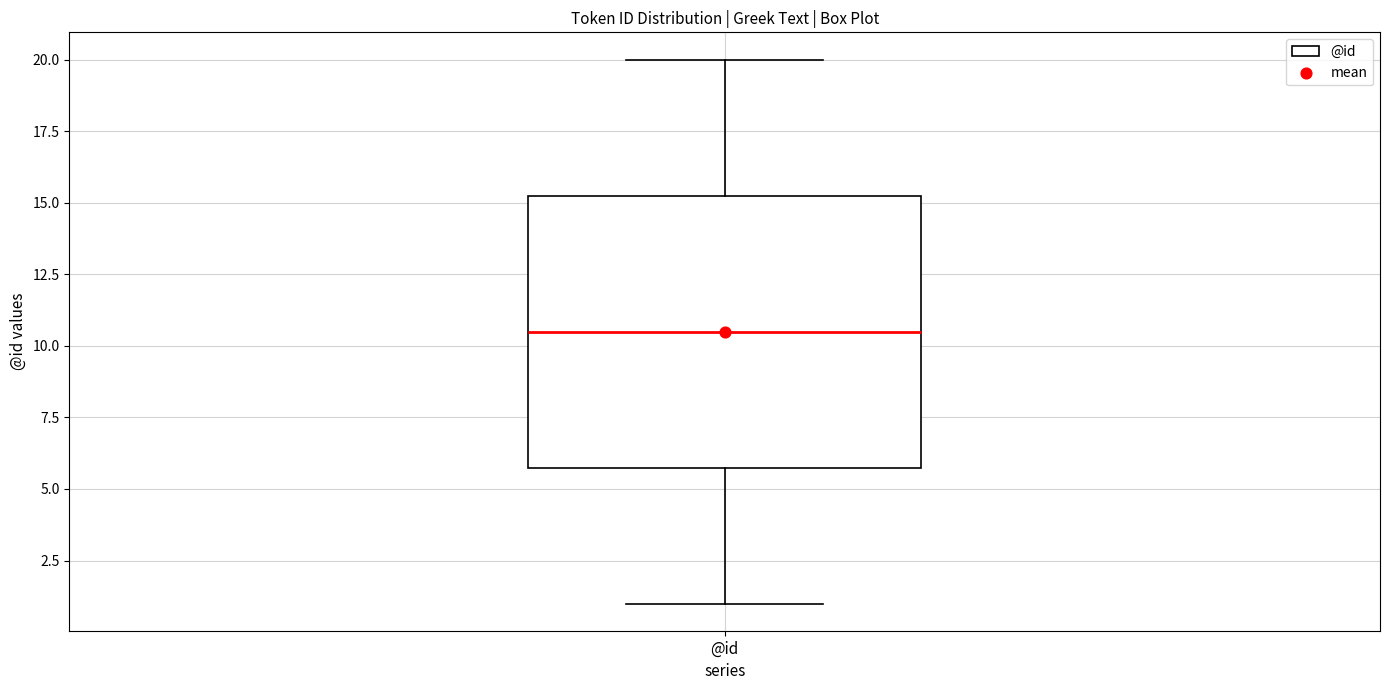

Transcribe this box plot: give where the median line is, the range the box spans, and where the two whiskers end, as read against the y-axis. The values are not printed on the chart, so give them approximately, as read against the axis.

median 10.5, box 6.0 to 15.5, whiskers 1.0 to 20.0